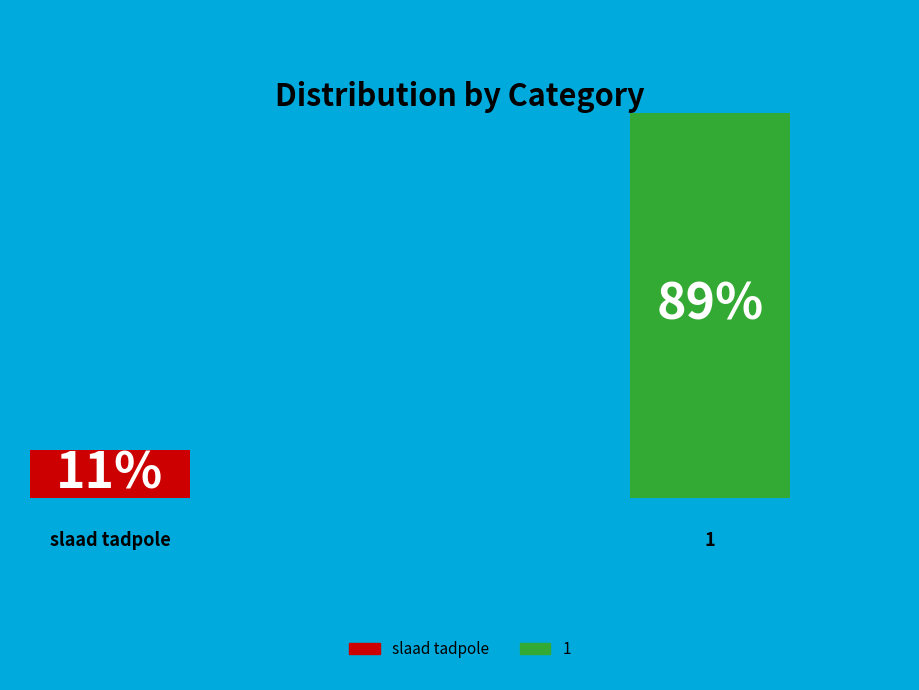

What is the majority slice?

1